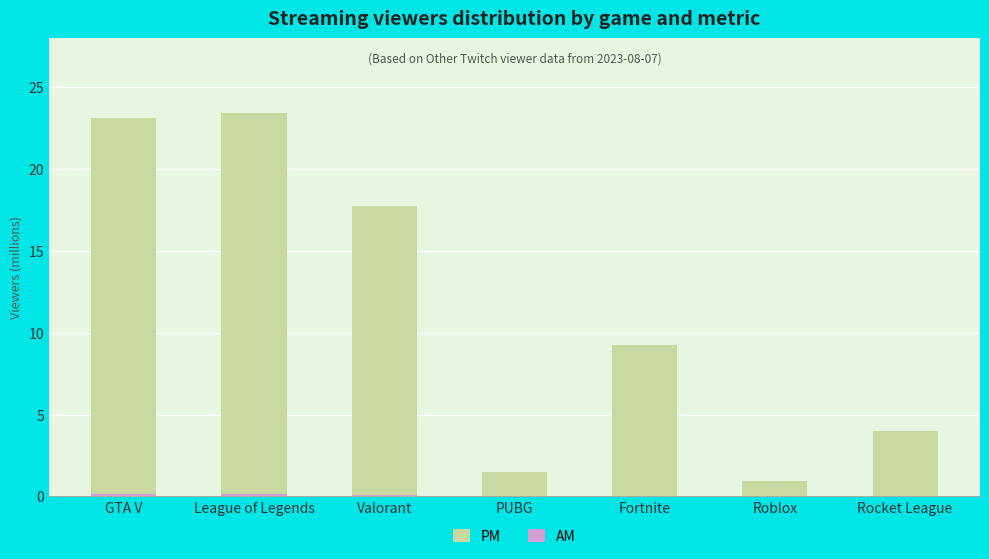

Is it true that PM equals 9.3 at Fortnite?

True